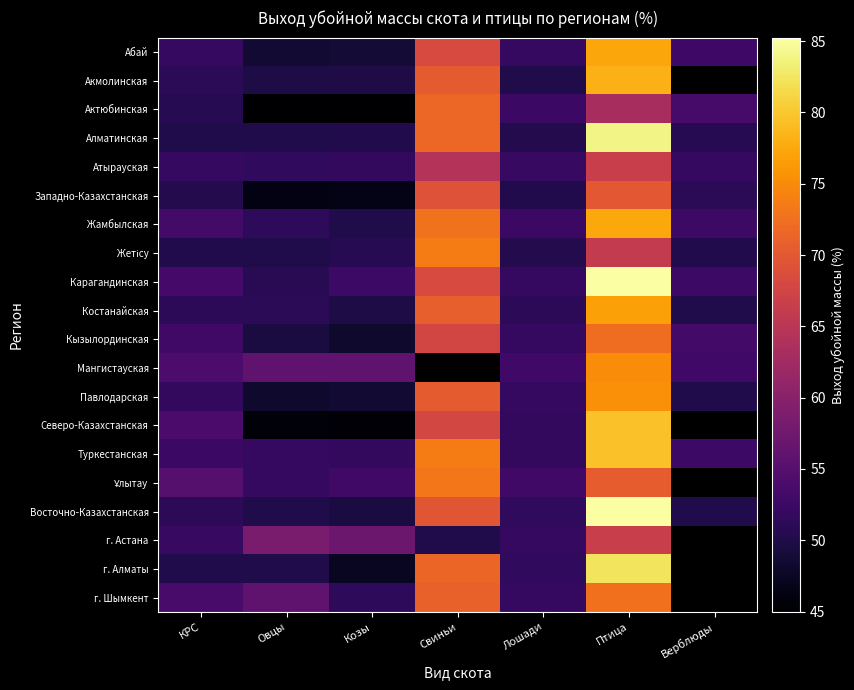

Rank the series by their maximum value, from highest to lowest.

Карагандинская, Восточно-Казахстанская, Алматинская, г. Алматы, Туркестанская, Северо-Казахстанская, Акмолинская, Жамбылская, Абай, Костанайская, Павлодарская, Мангистауская, Жетісу, Ұлытау, г. Шымкент, Кызылординская, Актюбинская, Западно-Казахстанская, Атырауская, г. Астана